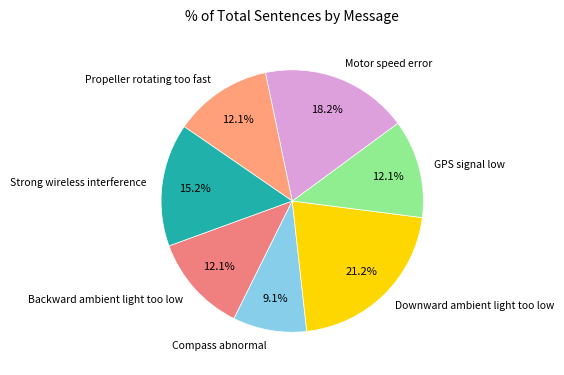

How many segments does this pie chart have?

7